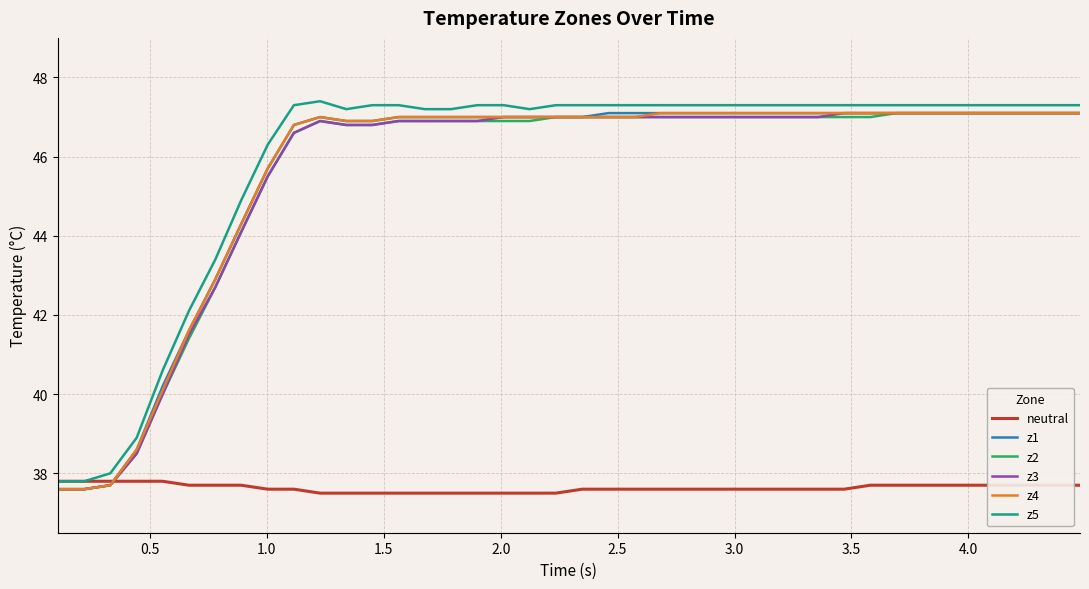

What is the minimum value shown in the chart?

37.5